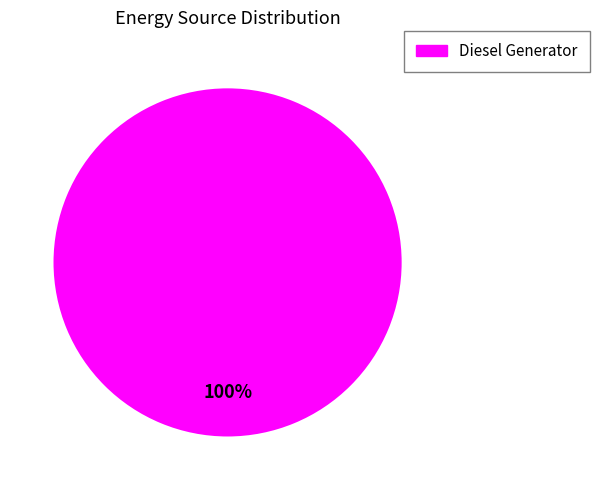

How many slices are in this pie chart?

1